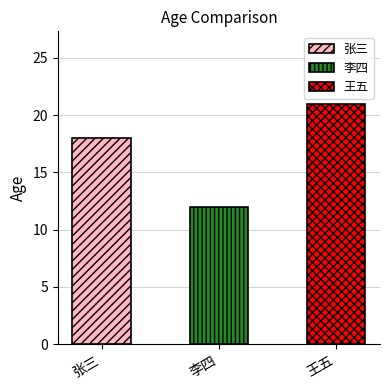

At which label is the value closest to 16?

张三